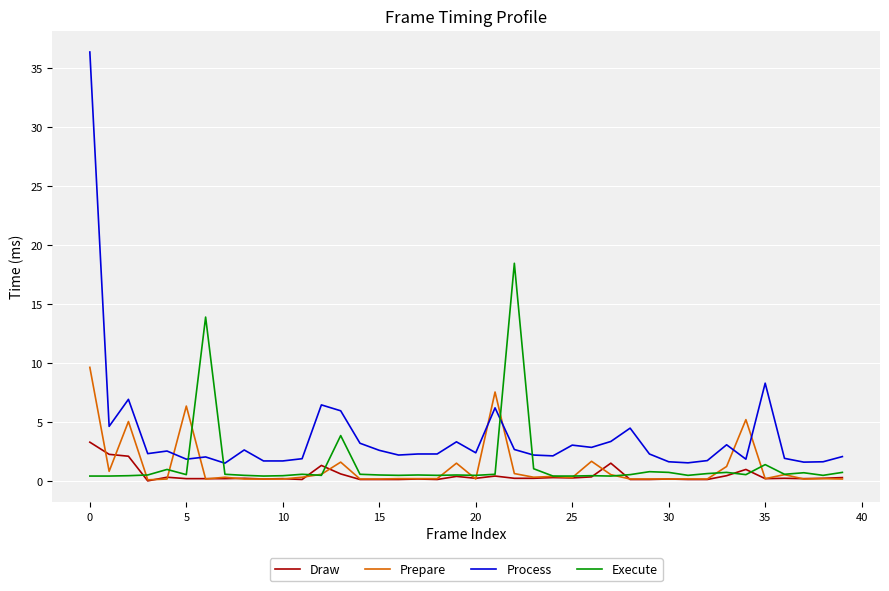

Rank the series by their maximum value, from lowest to highest.

Draw, Prepare, Execute, Process